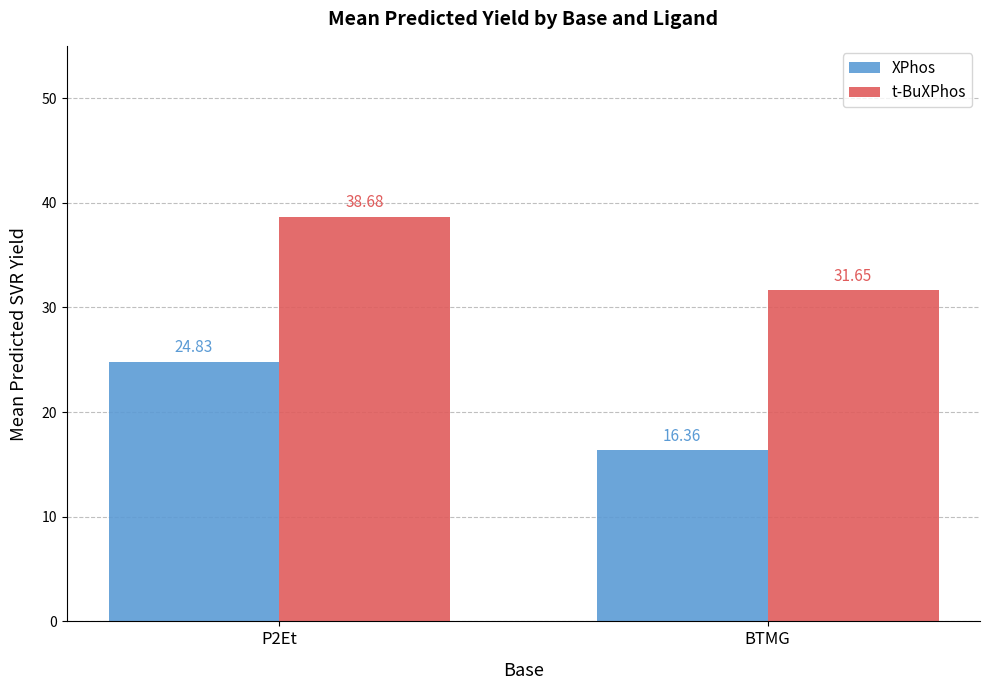

What is the spread (max minus min) of values at BTMG?

15.3